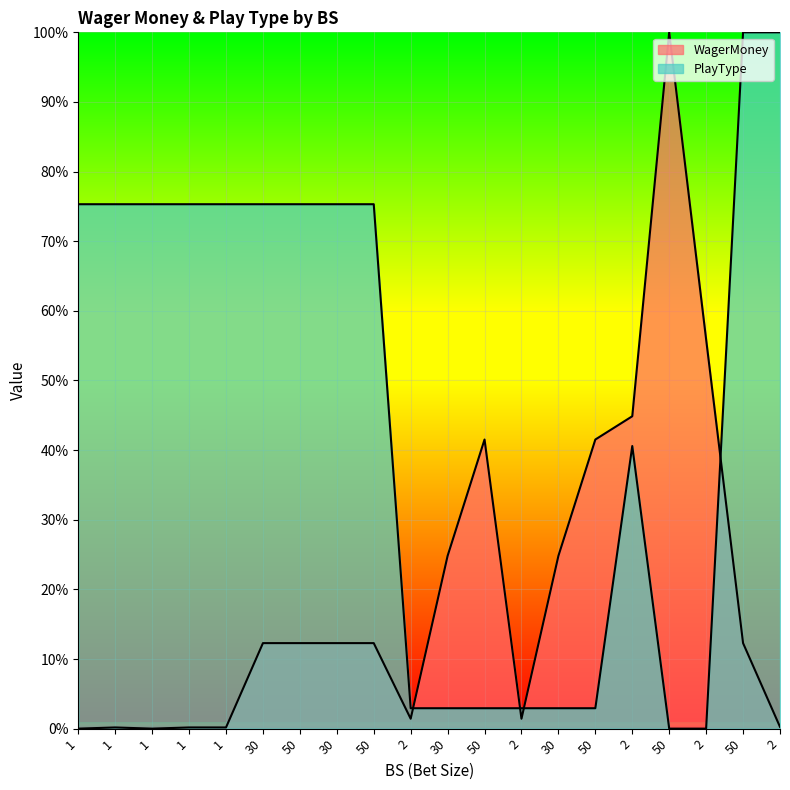

Read the PlayType value at 50.

75.3